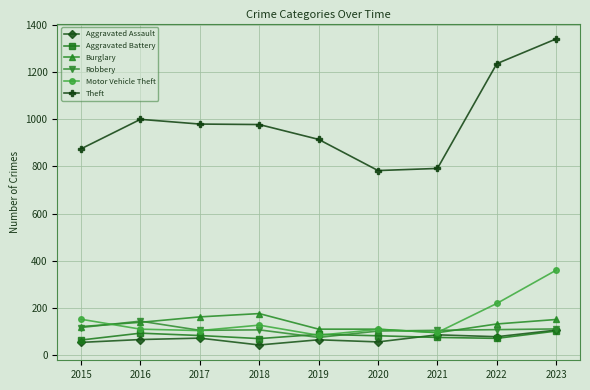

Count the number of data series in this chart.

6